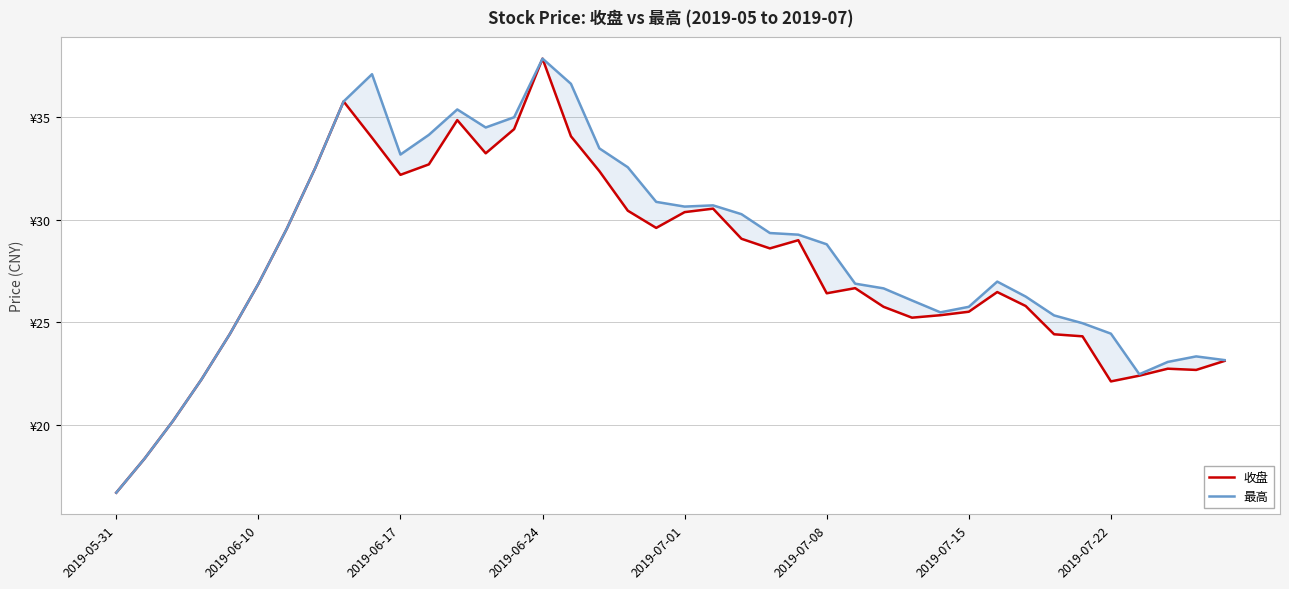

How many distinct data groups are displayed?

2